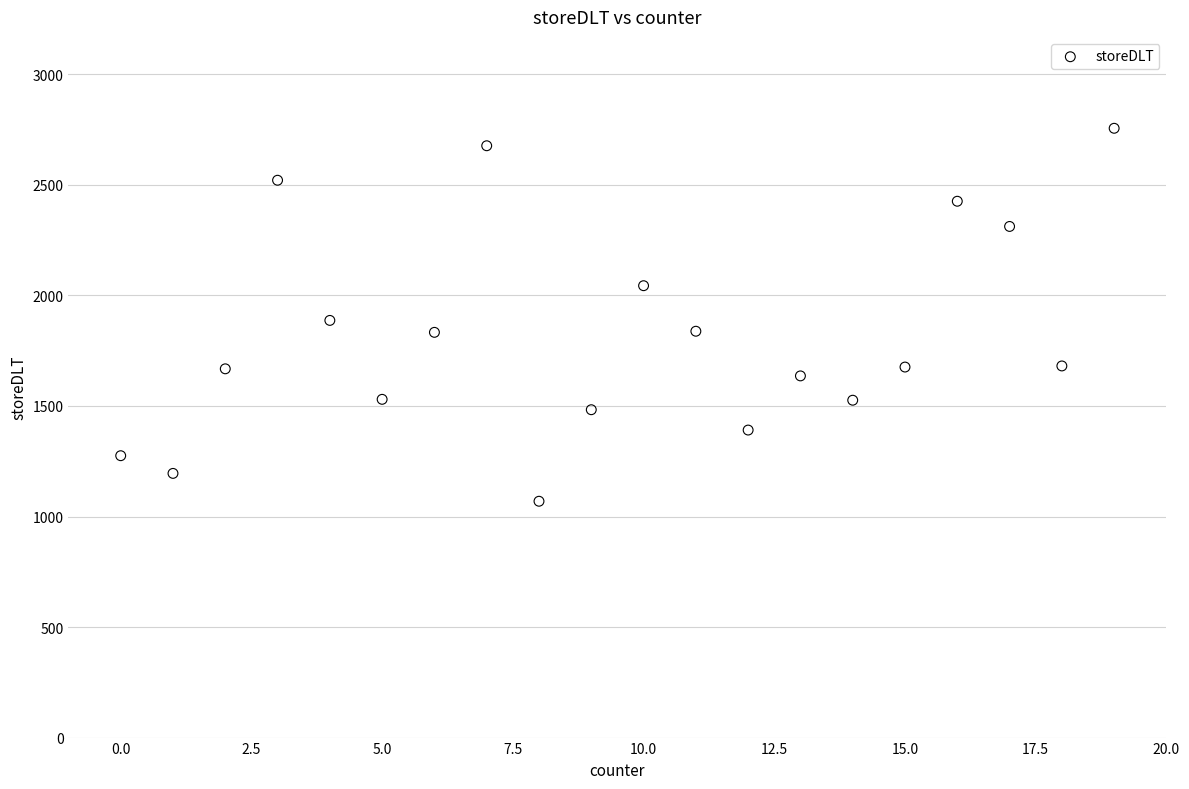

What is the range of Y values (max minus min)?

1687